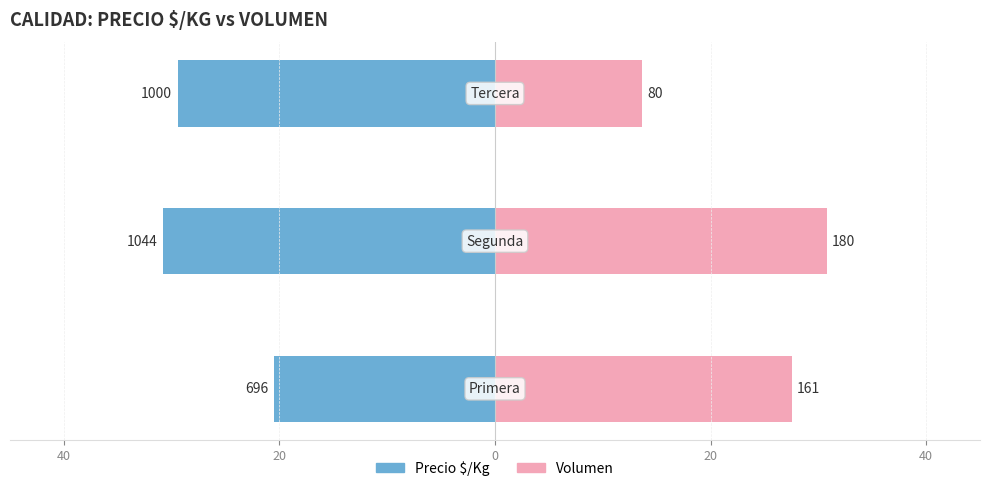

How many bars are there in each group?

2